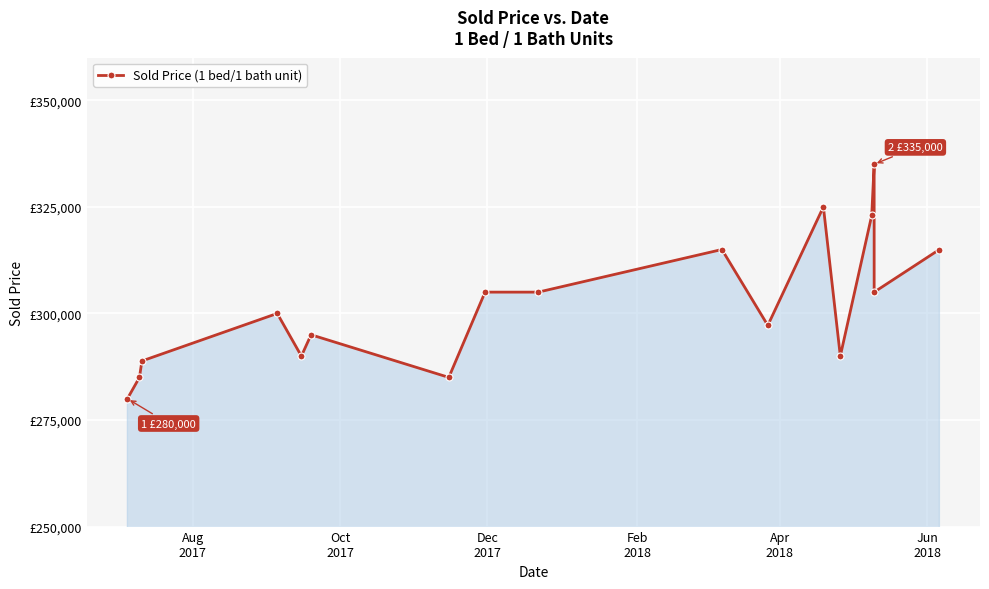

True or false: the data has more than 1 interior local peaks.

True